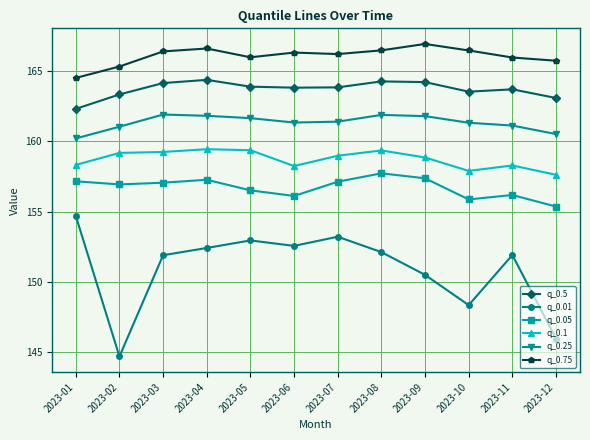

Which series has the widest spread of values?

q_0.01